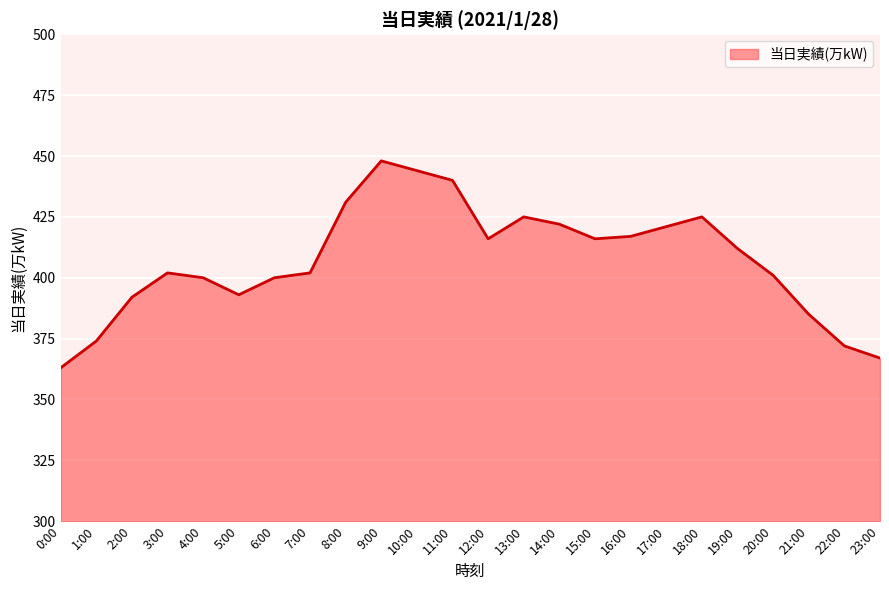

The chart shows a value of 138 at 10:00. True or false?

False